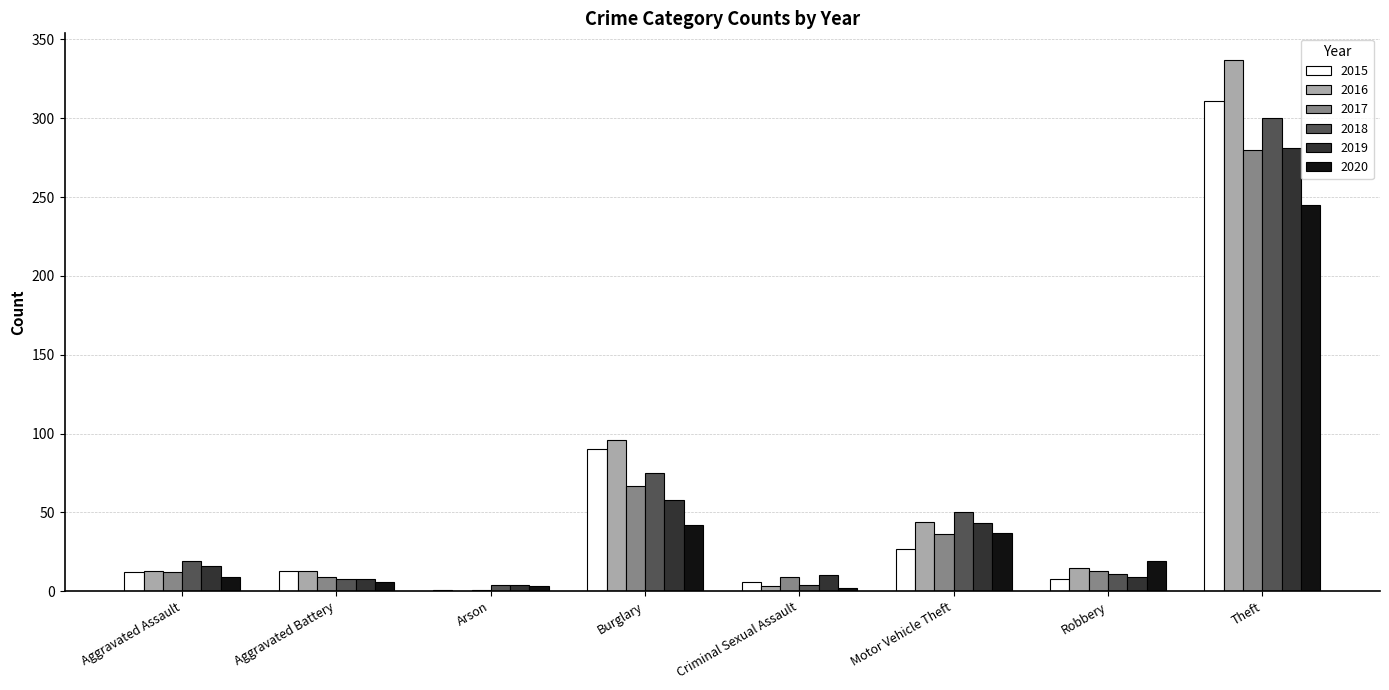

Is it true that 2017 equals 157 at Theft?

False